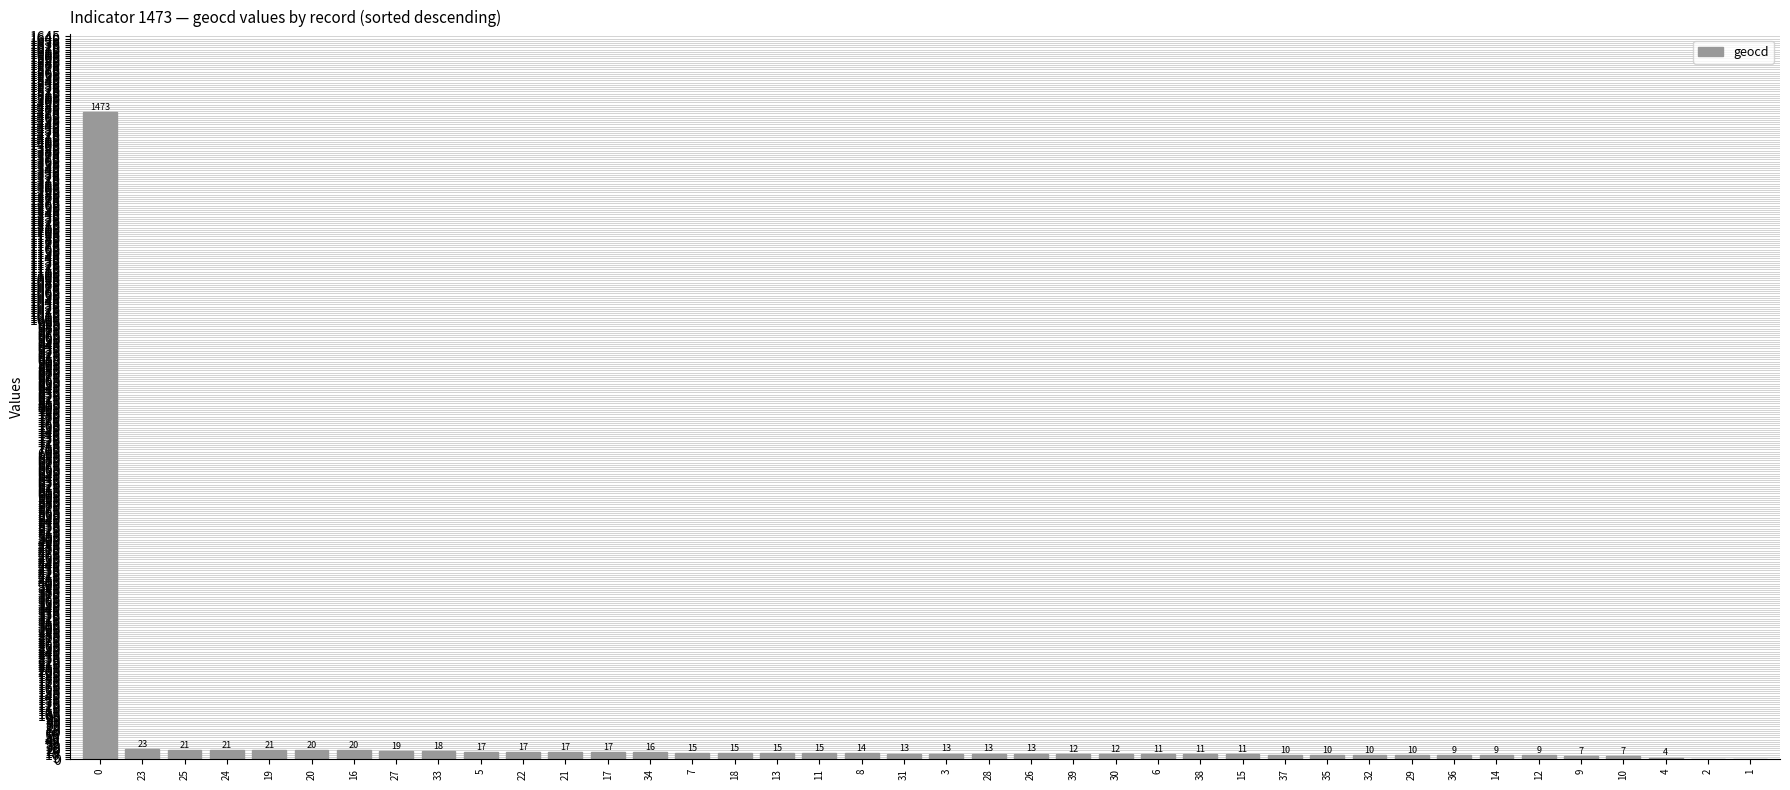

What is the sum of the values at 17 and 16?

37